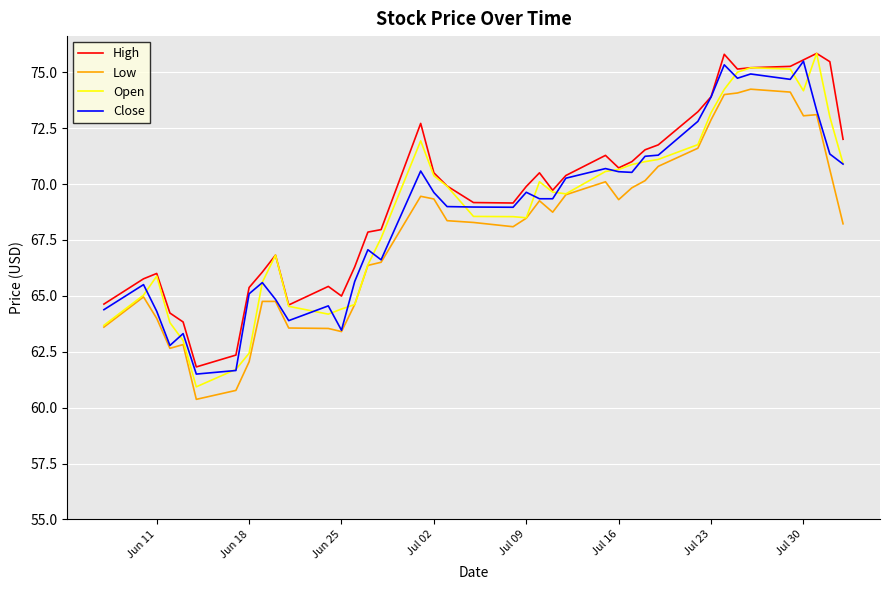

Which series has the largest range (max minus min)?

Open